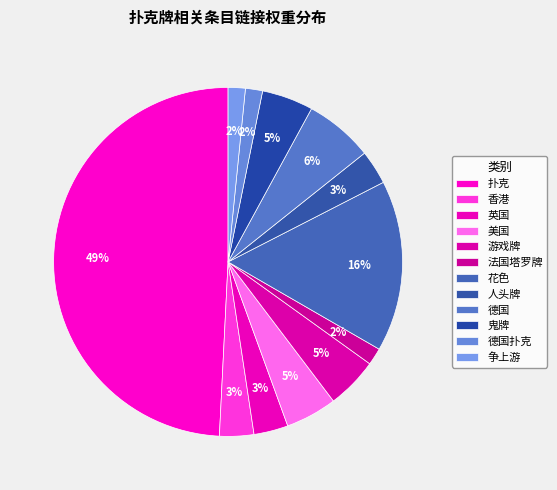

The 争上游 slice represents 14% of the pie. True or false?

False